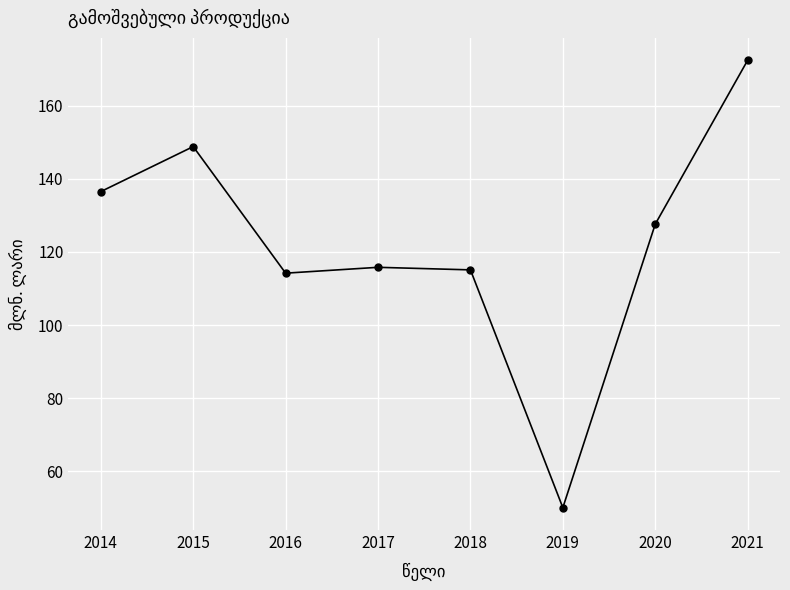

What is the approximate value at 2017?

115.8